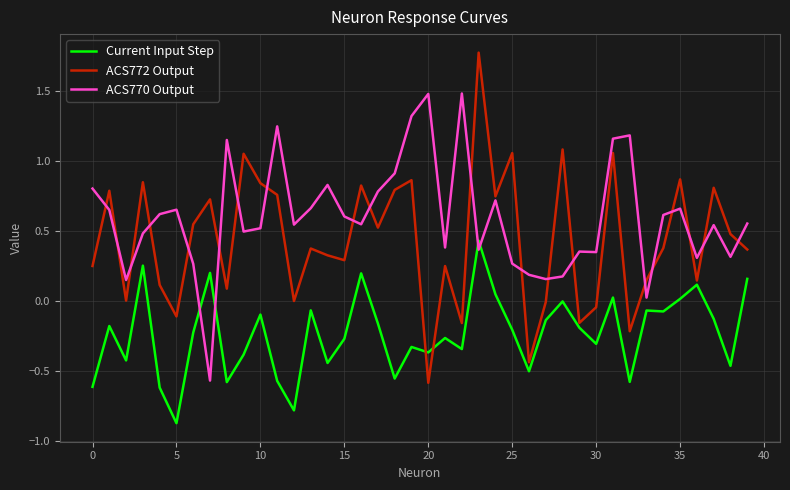

How many series are shown in this chart?

3